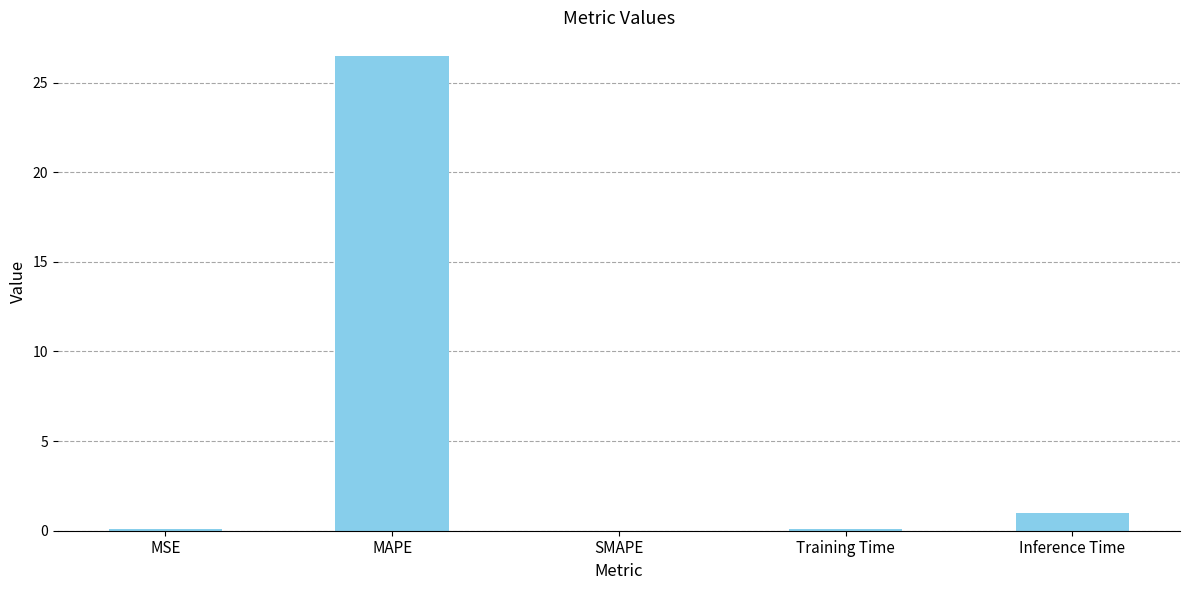

Where is the data nearest to the value 13?

Inference Time